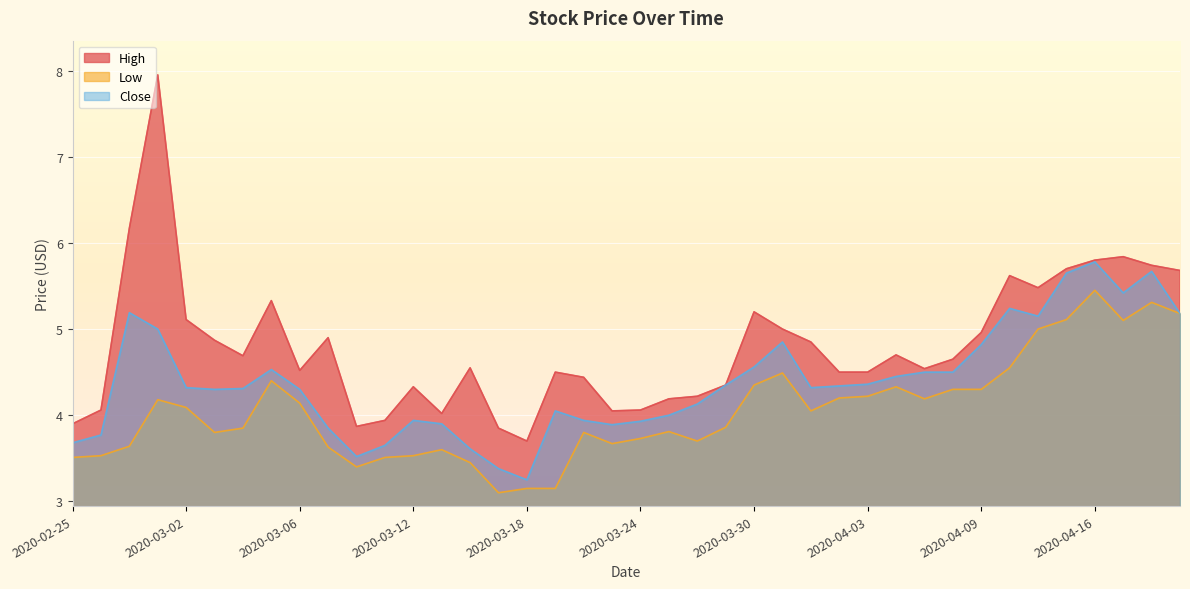

How many interior local valleys does the High series have?

8